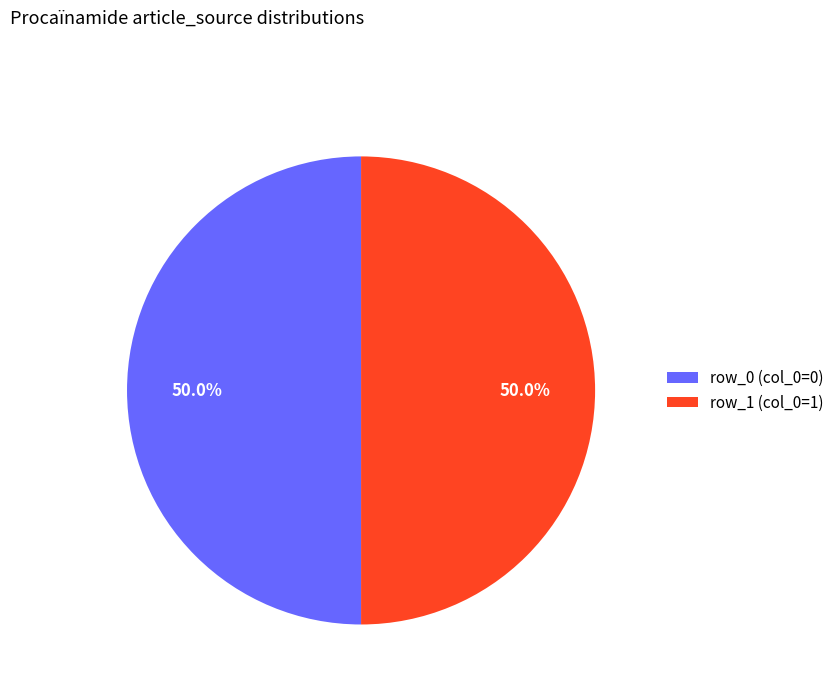

What portion of the pie excludes row_1 (col_0=1)?

50.0%